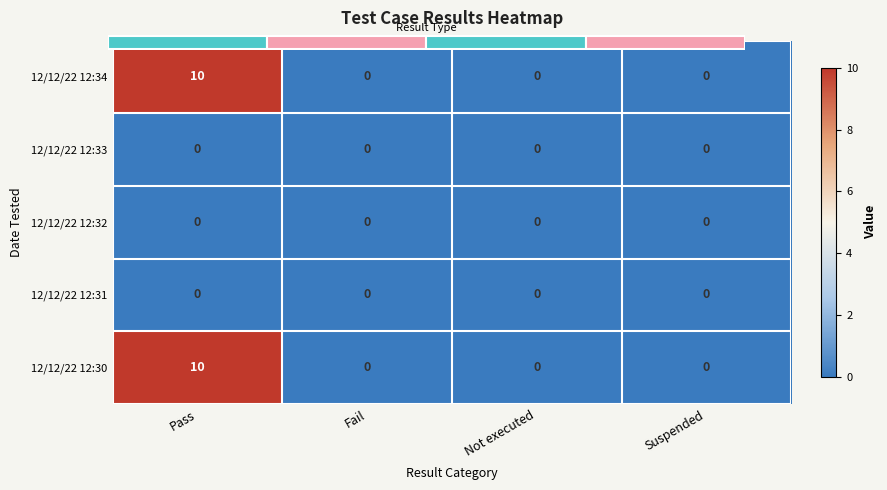

Is the value of 12/12/22 12:31 at Not executed greater than the value of 12/12/22 12:34 at Fail?

No